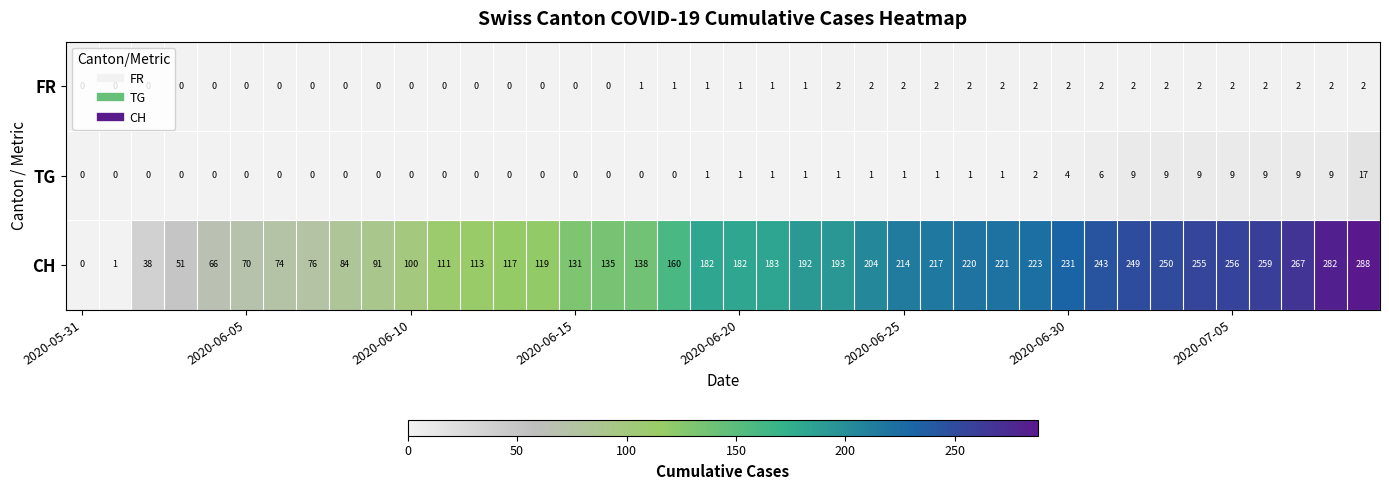

How many data points in FR are less than 1?

17